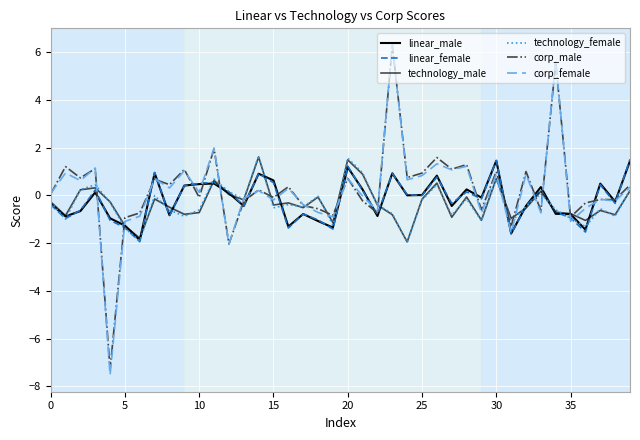

After their last crossing, which series has the higher values: corp_female or corp_male?

corp_male